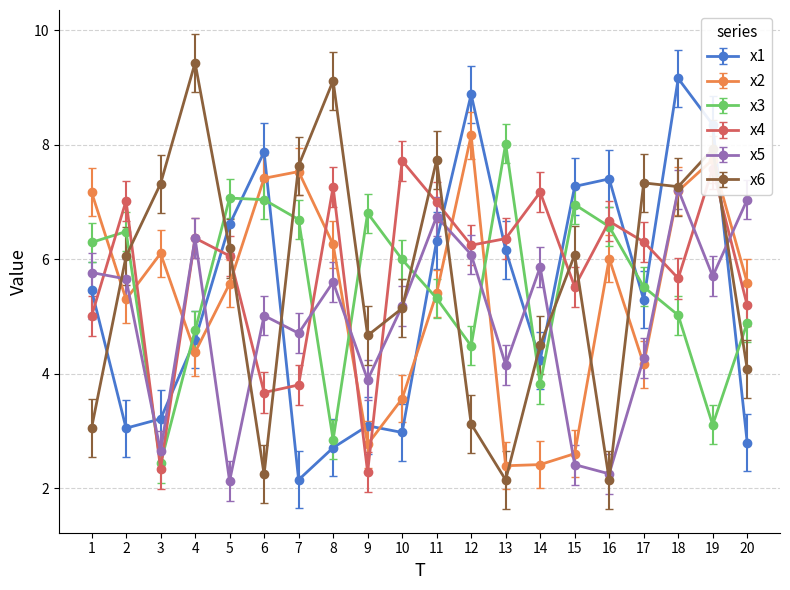

What is the greatest value displayed?

9.4